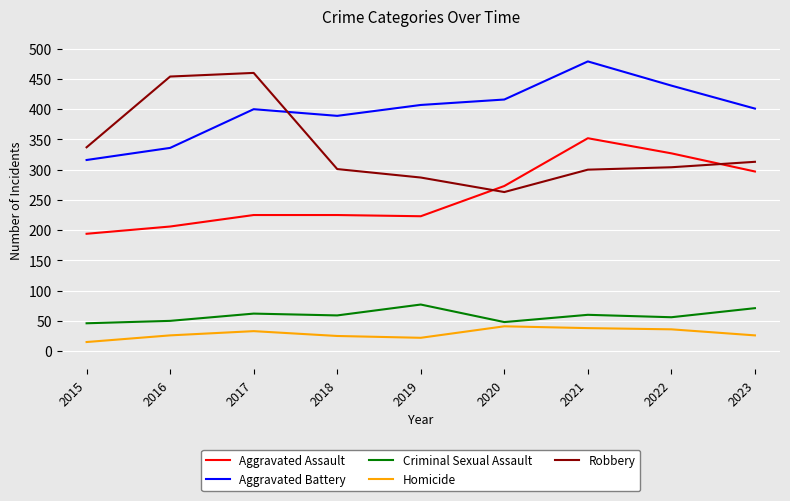

At which label does Robbery first exceed 304?

2015